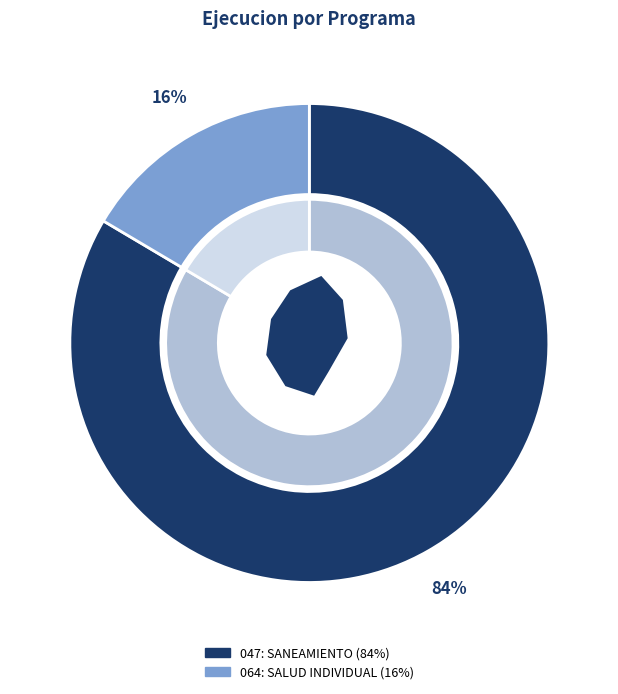

What percentage do 047: SANEAMIENTO and 064: SALUD INDIVIDUAL together represent?

100.0%